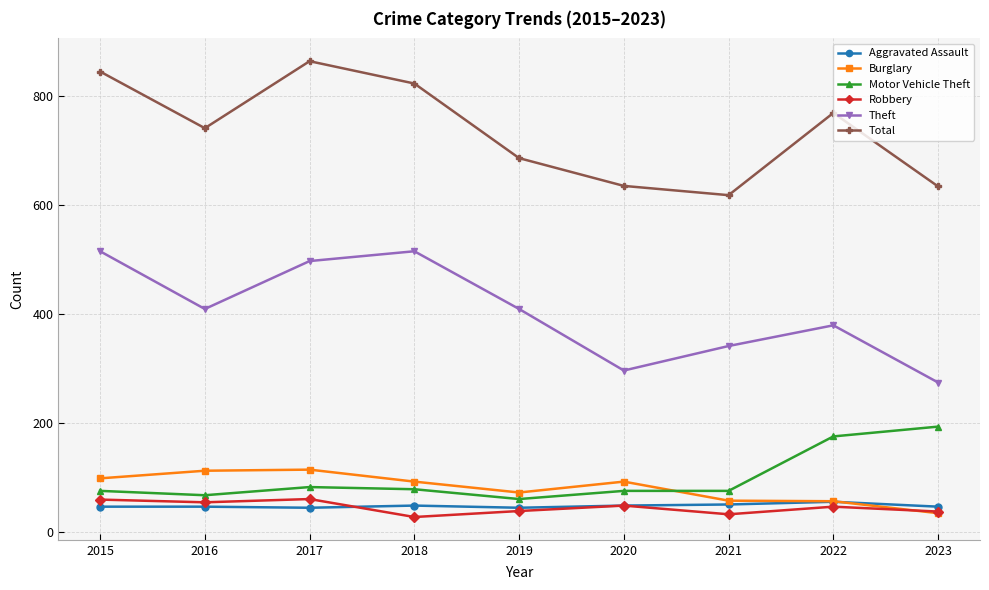

True or false: Robbery has a value of 38 at 2019.

True